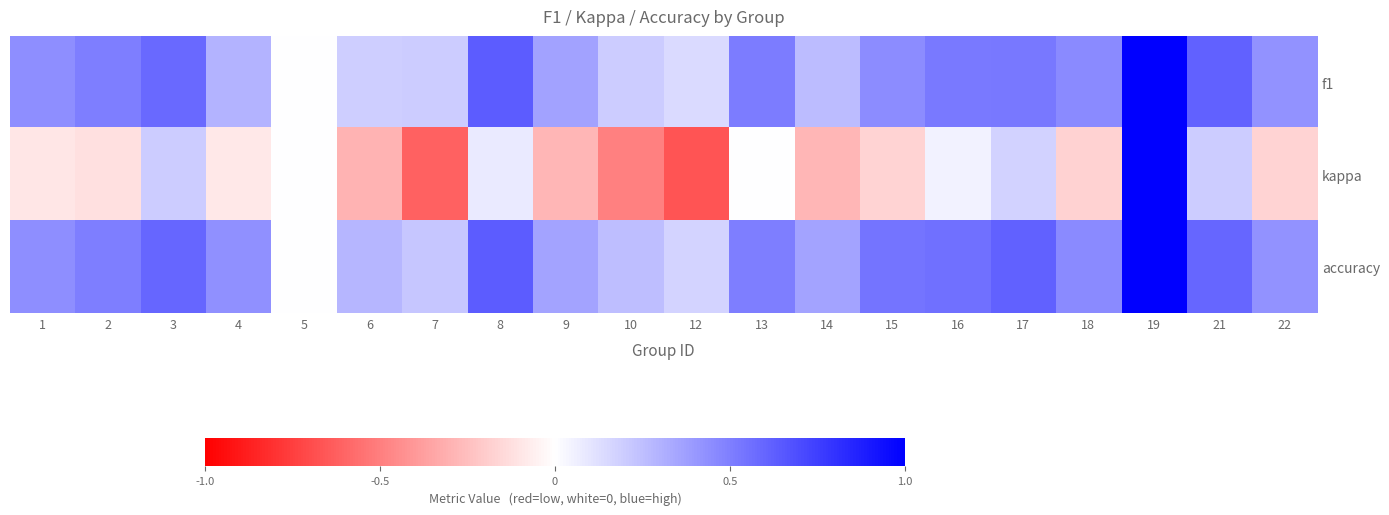

Reading left to right, transcribe all the data shown in this chart.

f1: 1=0.4	2=0.5	3=0.6	4=0.3	5=0.0	6=0.2	7=0.2	8=0.6	9=0.4	10=0.2	12=0.1	13=0.5	14=0.3	15=0.4	16=0.5	17=0.5	18=0.5	19=1.0	21=0.6	22=0.4
kappa: 1=-0.1	2=-0.1	3=0.2	4=-0.1	5=0.0	6=-0.3	7=-0.6	8=0.1	9=-0.3	10=-0.5	12=-0.7	13=0.0	14=-0.3	15=-0.2	16=0.1	17=0.2	18=-0.2	19=1.0	21=0.2	22=-0.2
accuracy: 1=0.4	2=0.5	3=0.6	4=0.4	5=0.0	6=0.3	7=0.2	8=0.6	9=0.4	10=0.2	12=0.2	13=0.5	14=0.4	15=0.5	16=0.6	17=0.6	18=0.5	19=1.0	21=0.6	22=0.4